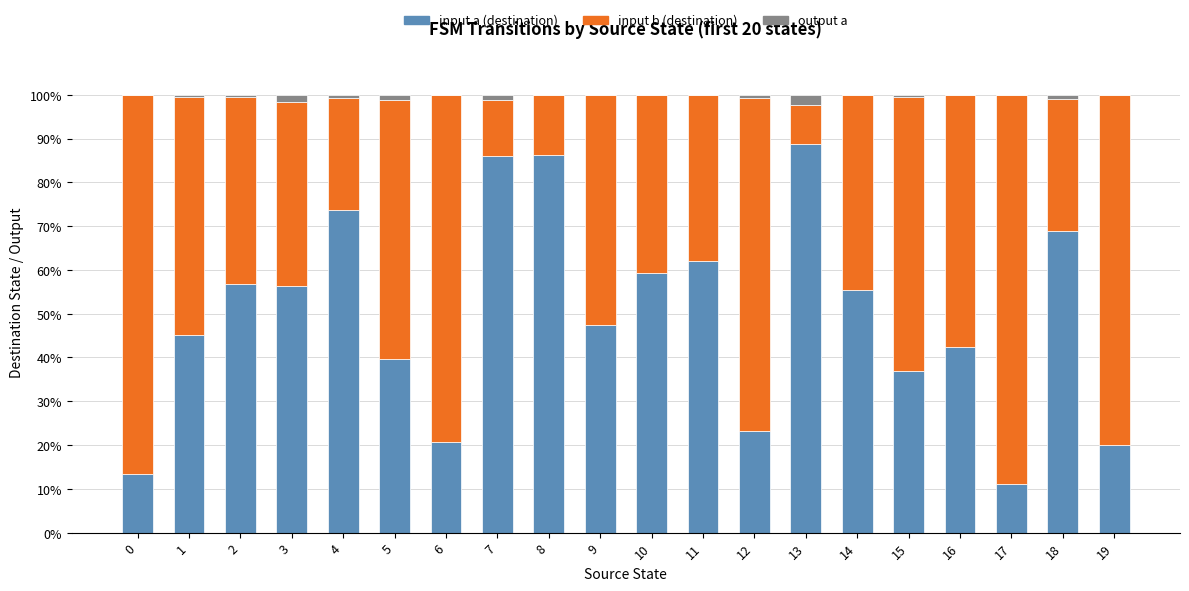

Is it true that input a (destination) equals 31.2 at 4?

False